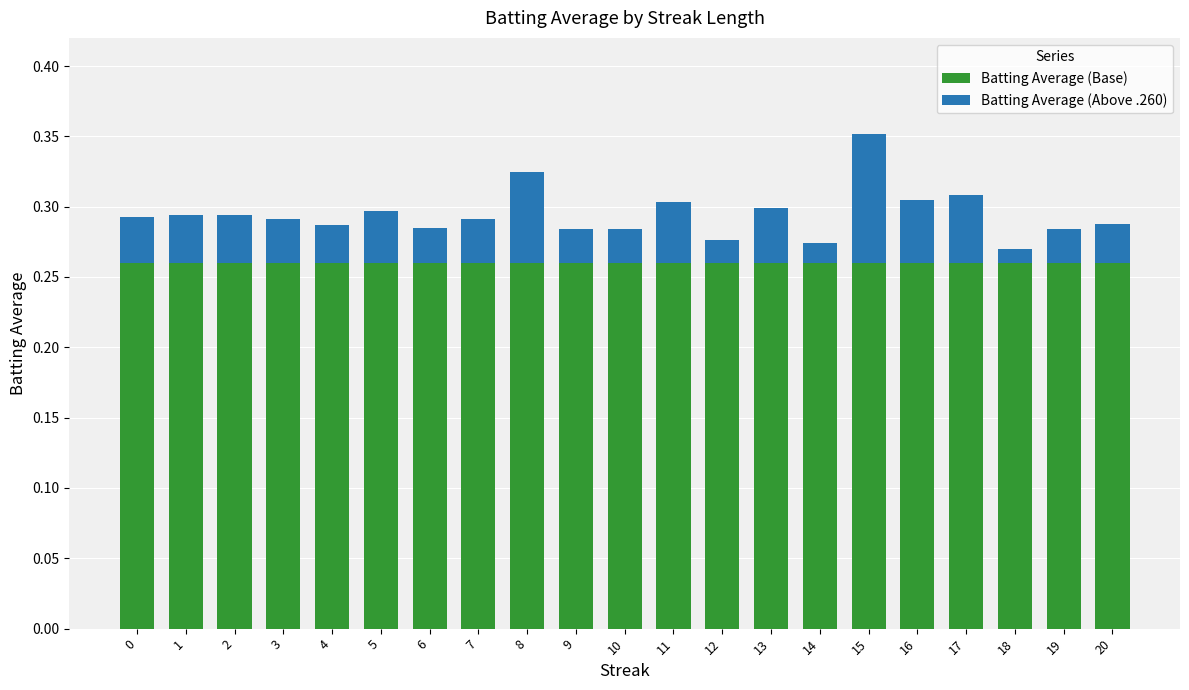

At which category is the sum across all series the highest?

15